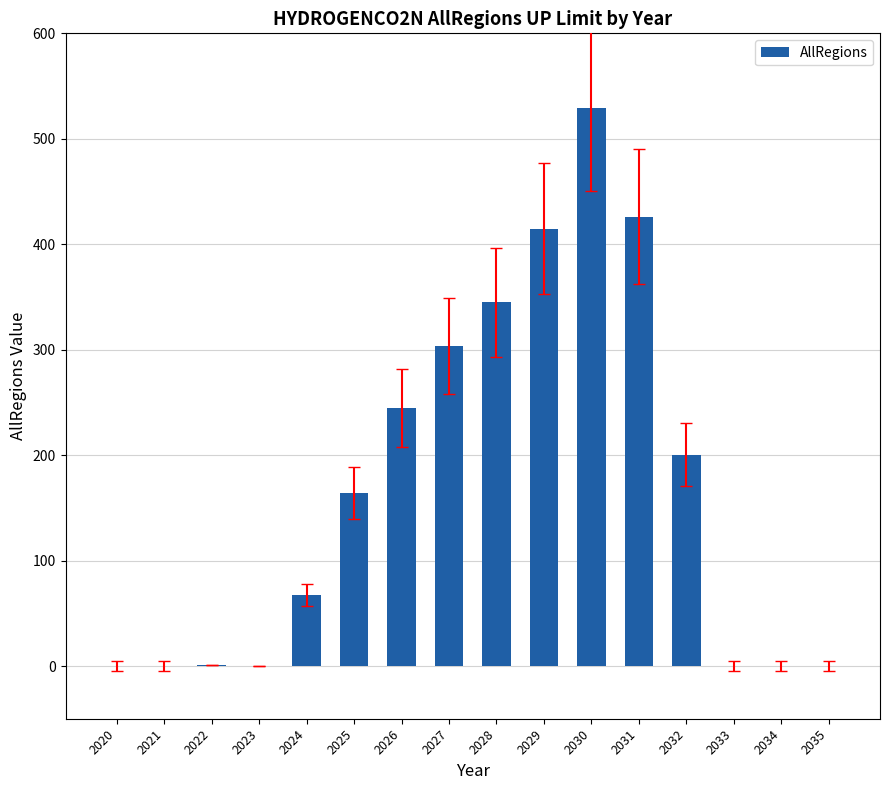

Where is the data nearest to the value 264?

2026